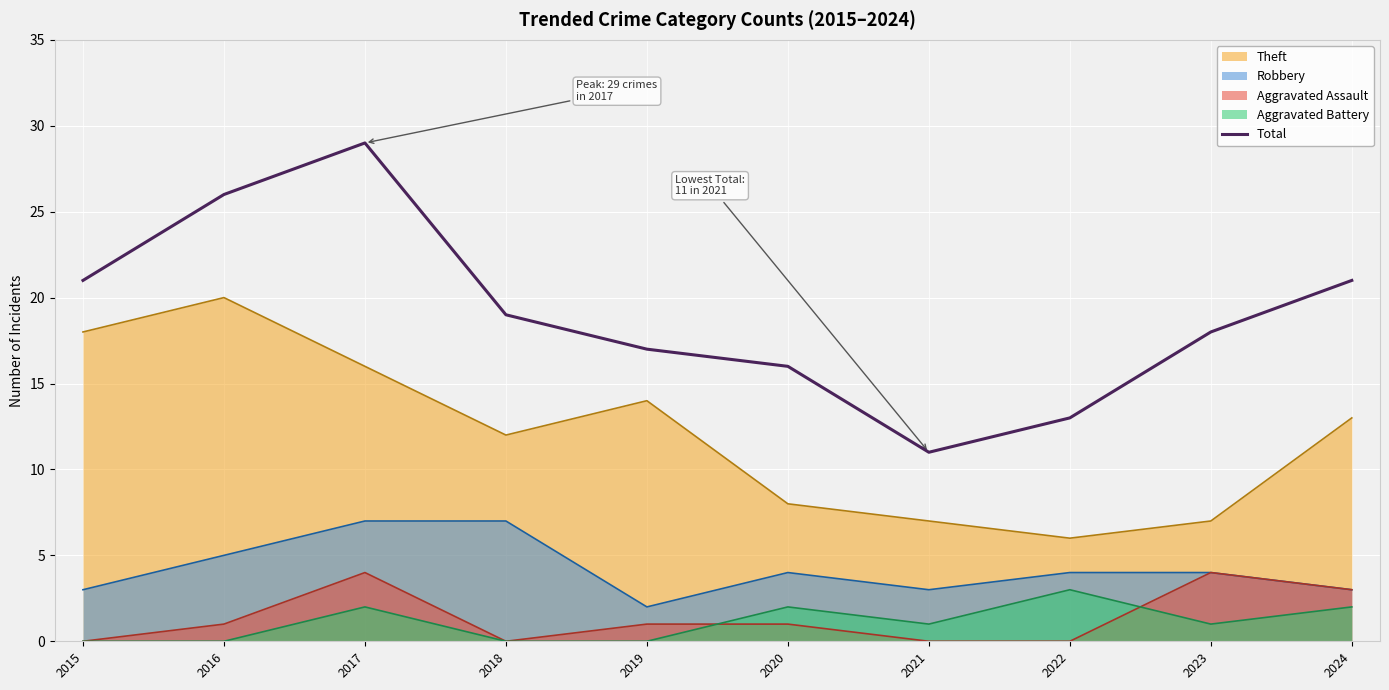

What is the maximum value shown in the chart?

29